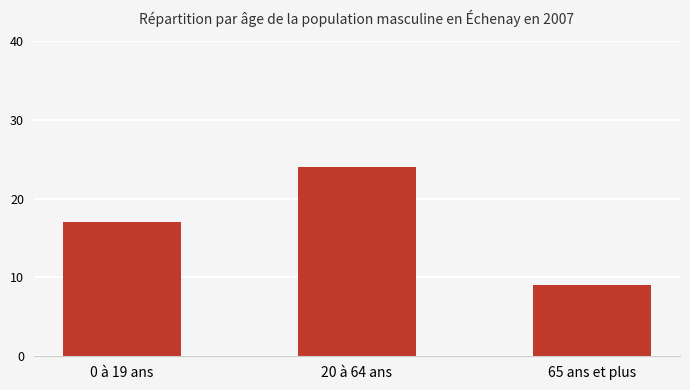

Read the value at 65 ans et plus, to the nearest 10.

10